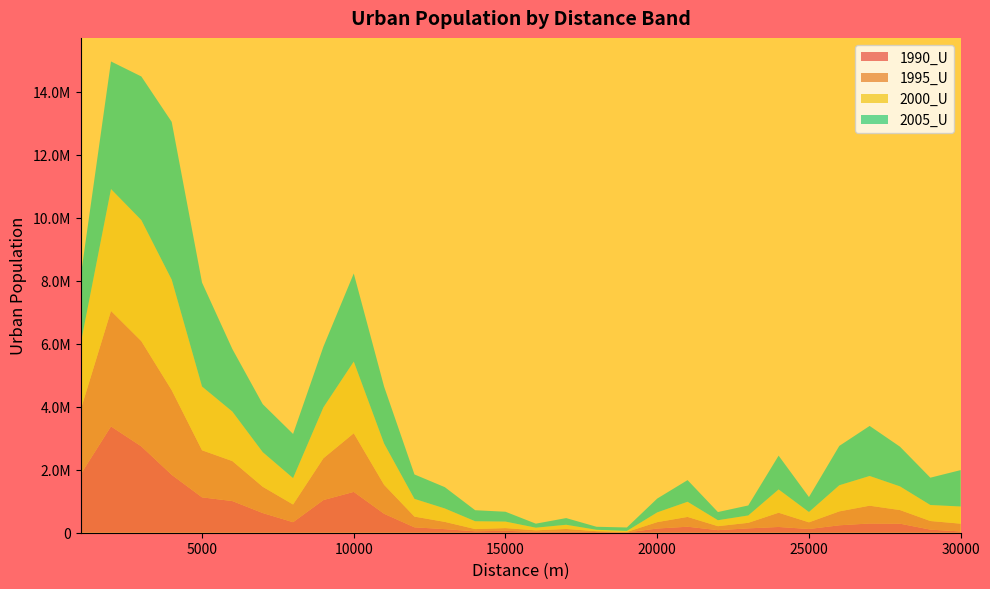

Reading right to left, transcribe all the data shown in this chart.

1990_U: 30000=40944	29000=98373	28000=287262	27000=292888	26000=235889	25000=118051	24000=182769	23000=138137	22000=81704	21000=190639	20000=133151	19000=8842	18000=21616	17000=39376	16000=27109	15000=61529	14000=45848	13000=113888	12000=171510	11000=601554	10000=1296982	9000=1037575	8000=334161	7000=625202	6000=1005635	5000=1123544	4000=1839531	3000=2742103	2000=3375949	1000=1855285
1995_U: 30000=246251	29000=273472	28000=432217	27000=565236	26000=441692	25000=211865	24000=452147	23000=176245	22000=126192	21000=311154	20000=202865	19000=15806	18000=27420	17000=79900	16000=48954	15000=85220	14000=69813	13000=229974	12000=340336	11000=919499	10000=1861298	9000=1327176	8000=562087	7000=834221	6000=1269460	5000=1494638	4000=2687398	3000=3341796	2000=3667760	1000=2045248
2000_U: 30000=545764	29000=508852	28000=752458	27000=944544	26000=830244	25000=328264	24000=740096	23000=233937	22000=189631	21000=481575	20000=309763	19000=31876	18000=44406	17000=133448	16000=84045	15000=207220	14000=249433	13000=426854	12000=563448	11000=1310240	10000=2277912	9000=1617513	8000=838389	7000=1099886	6000=1572219	5000=2025123	4000=3511259	3000=3844765	2000=3870676	1000=2101399
2005_U: 30000=1156082	29000=867142	28000=1260068	27000=1589016	26000=1249314	25000=474285	24000=1072686	23000=317404	22000=259139	21000=687674	20000=438978	19000=109971	18000=95496	17000=212262	16000=127567	15000=312173	14000=349541	13000=676555	12000=775555	11000=1808231	10000=2796769	9000=1928500	8000=1401718	7000=1523414	6000=1985056	5000=3300980	4000=5009181	3000=4561033	2000=4052306	1000=2128288